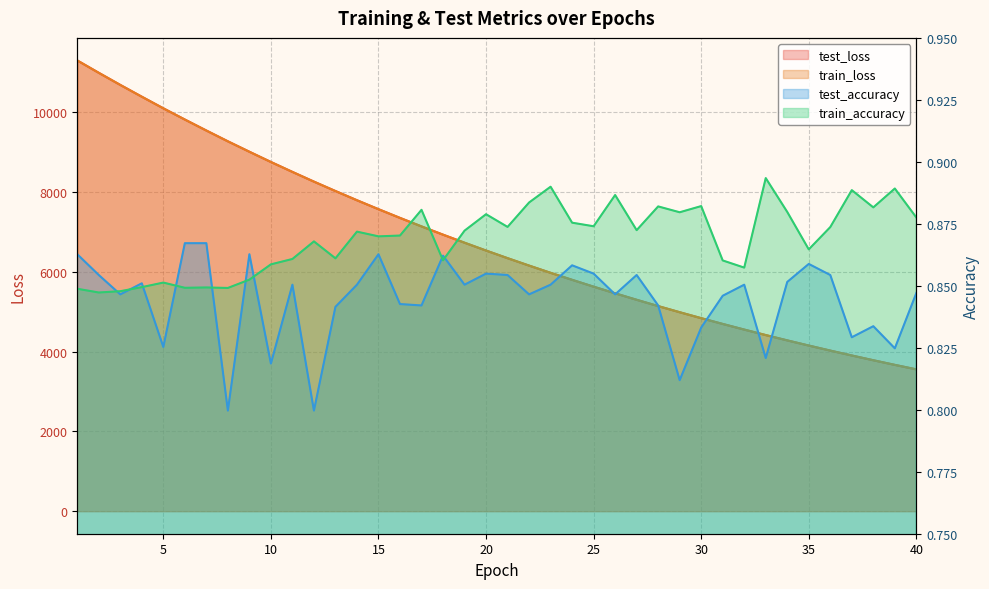

Which series has the largest range (max minus min)?

train_loss